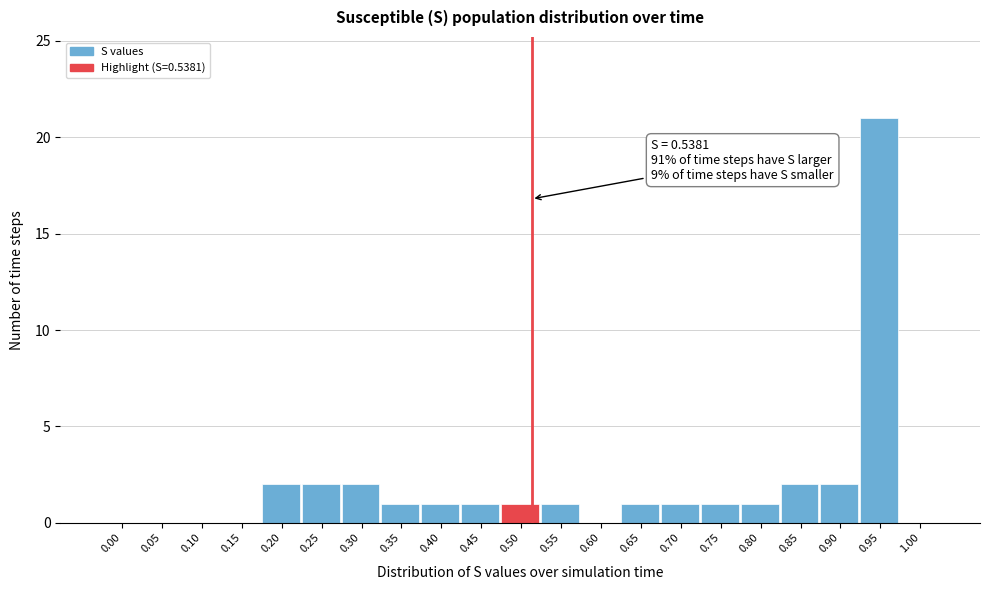

Reading left to right, what are all the values shown in this chart?

0.00=0	0.05=0	0.10=0	0.15=0	0.20=2	0.25=2	0.30=2	0.35=1	0.40=1	0.45=1	0.50=1	0.55=1	0.60=0	0.65=1	0.70=1	0.75=1	0.80=1	0.85=2	0.90=2	0.95=21	1.00=0